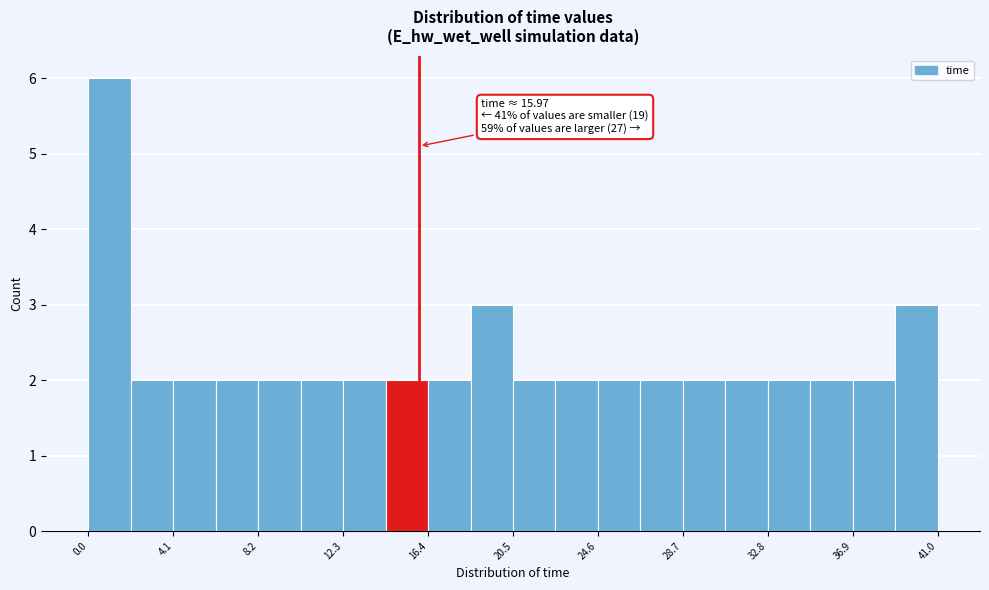

Over which range of the x-axis is the bar tallest?

0.0 to 2.0